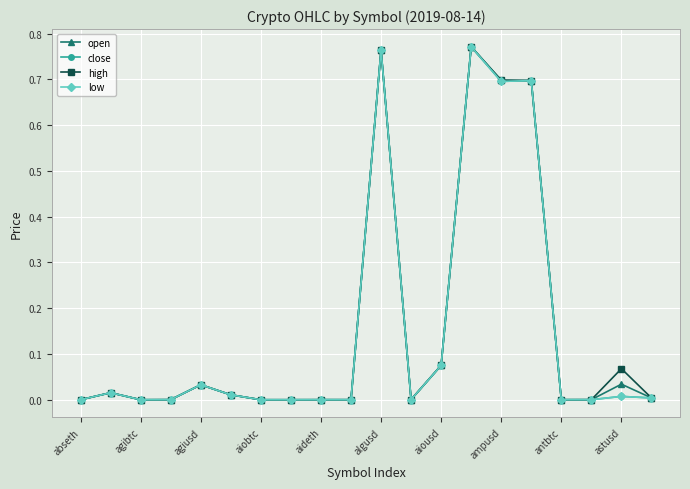

True or false: high has more than 1 interior local peaks.

True